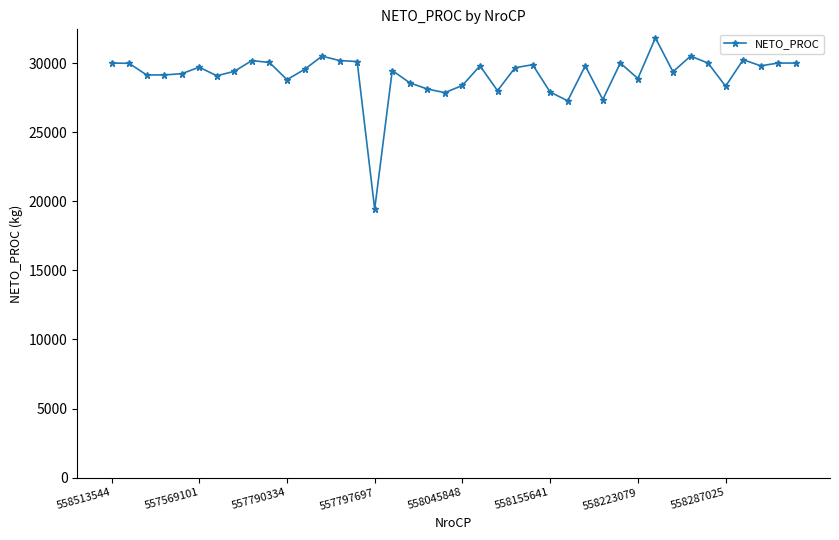

True or false: there are more than 2 points higher than both neighbors.

True